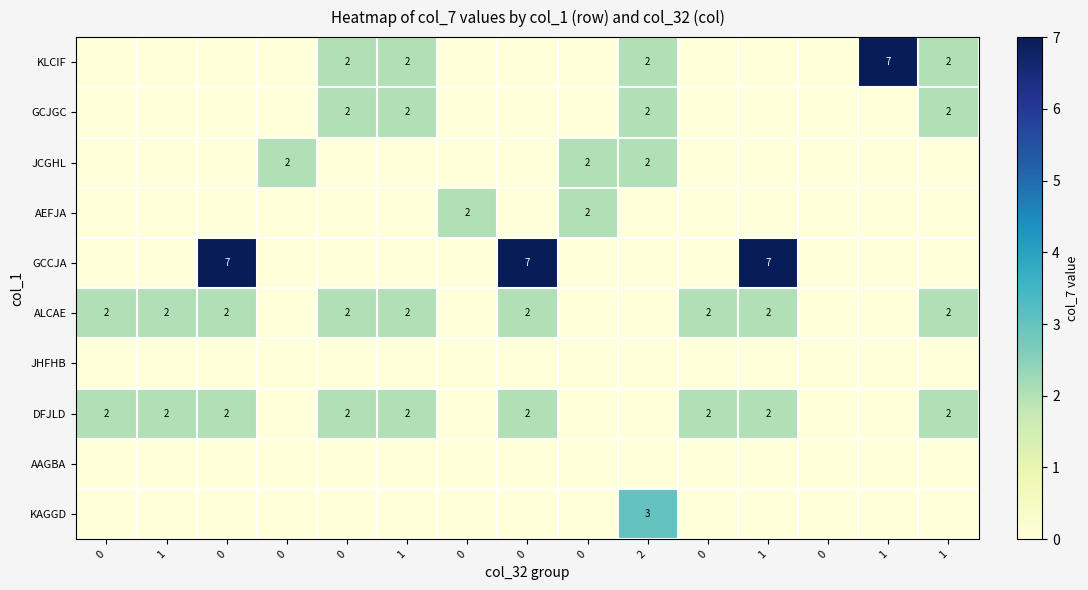

What is the maximum value shown in the chart?

7